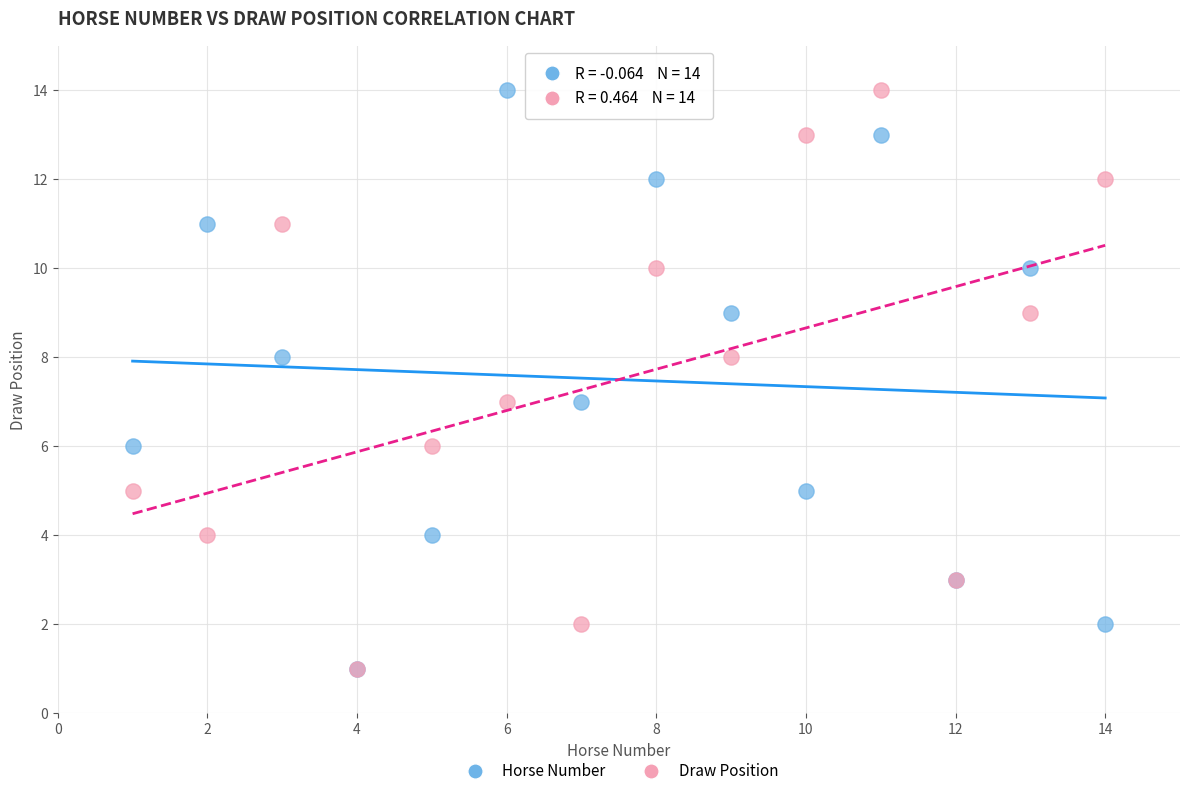

What are all the series names shown in the legend?

Horse Number, Draw Position